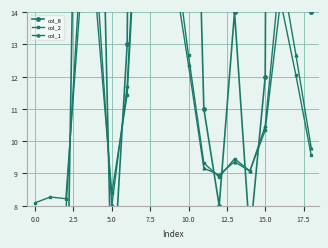

Which series has the largest total across all categories?

col_8